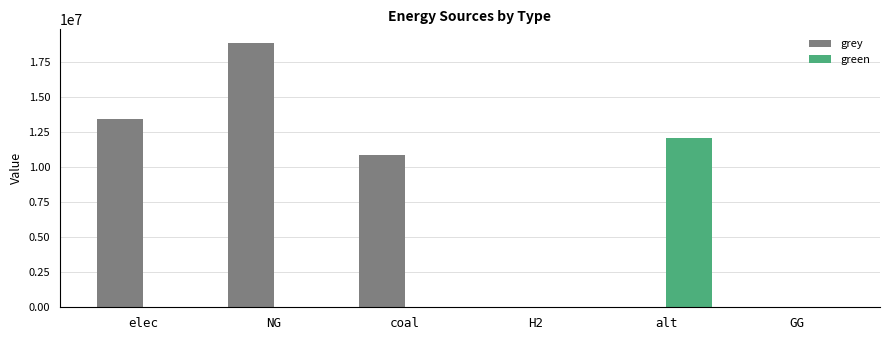

What is the average value of the green series?

2013967.1